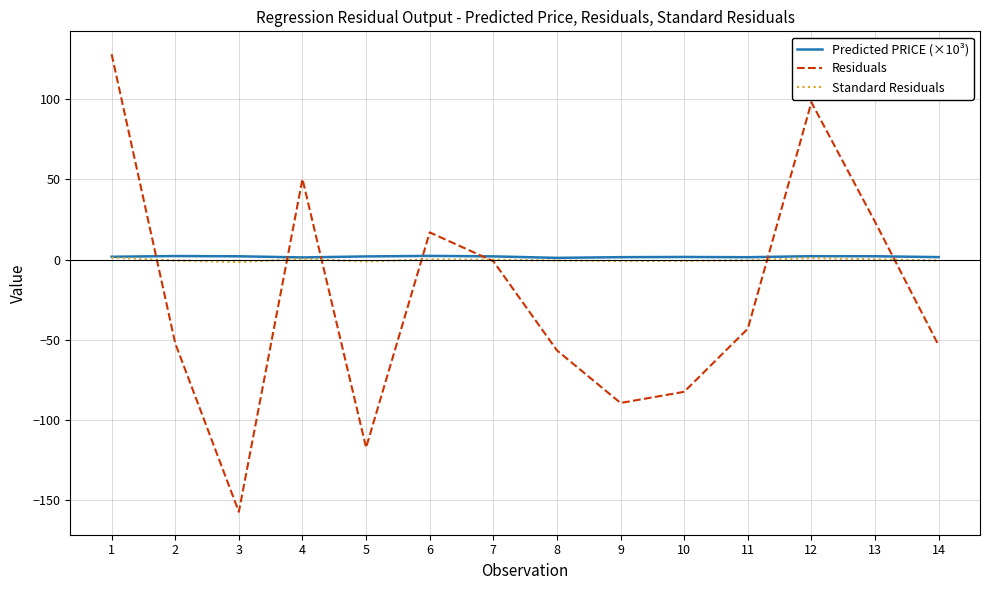

What is the smallest value displayed?

-157.2